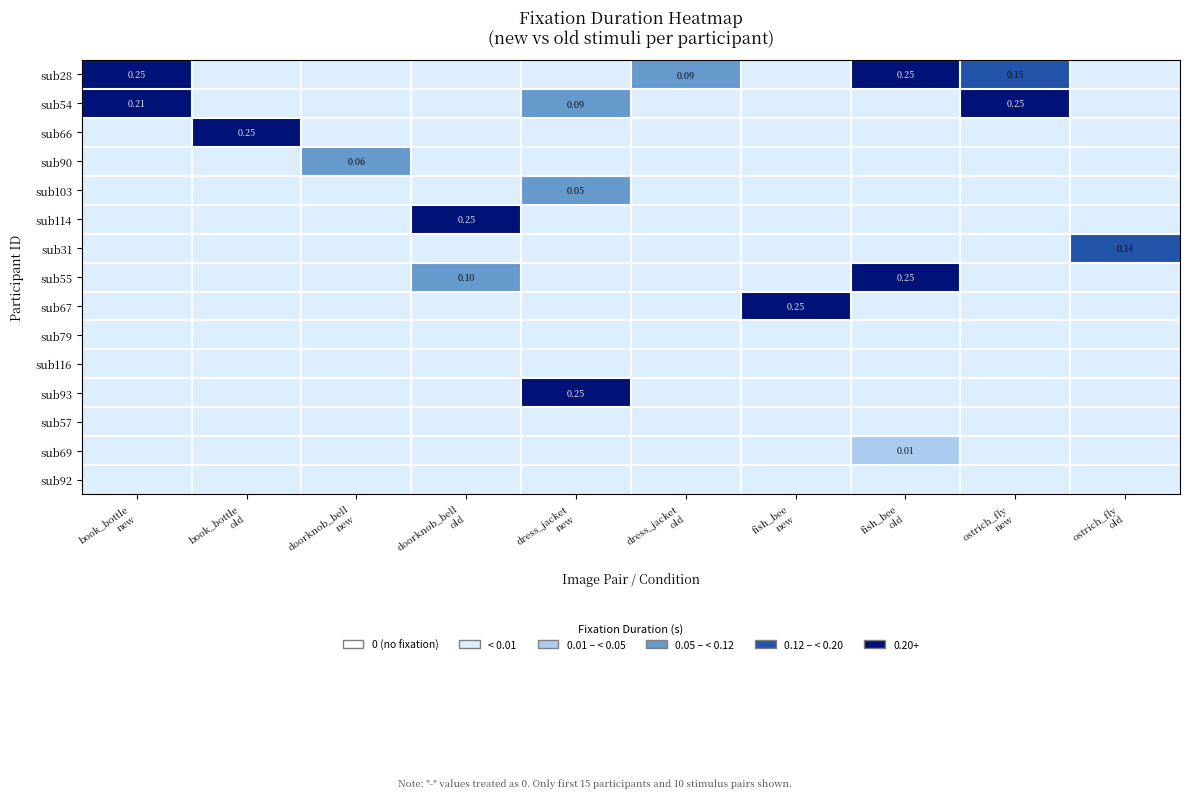

At which category does the chart reach its minimum across all series?

book_bottle
old